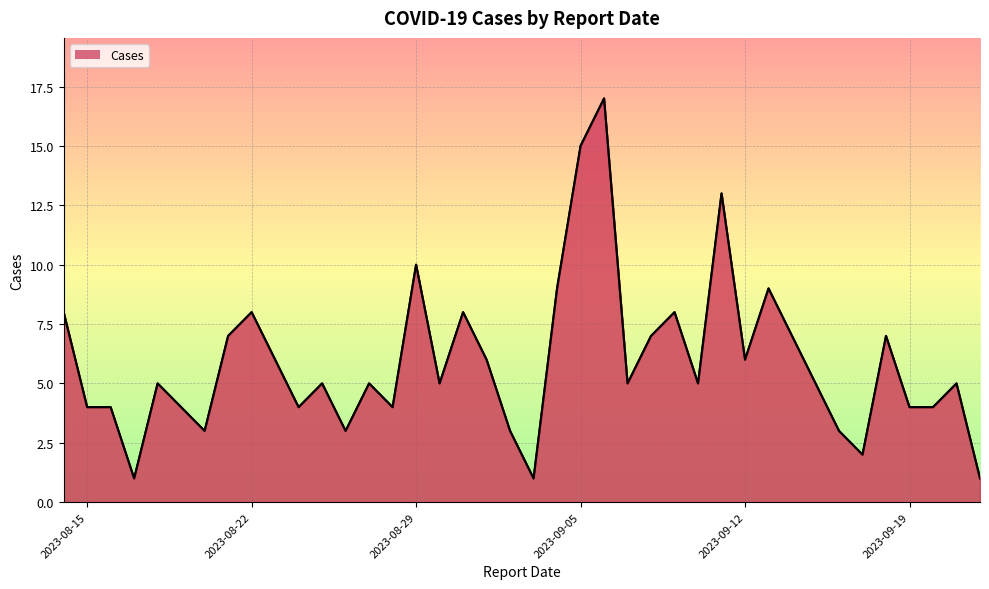

What is the maximum value shown in the chart?

17